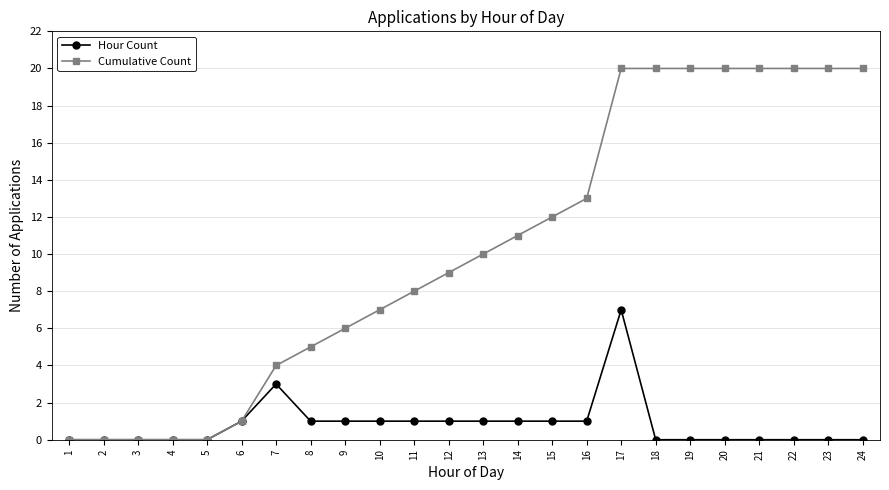

Reading right to left, what are all the values shown in this chart?

Hour Count: 24=0	23=0	22=0	21=0	20=0	19=0	18=0	17=7	16=1	15=1	14=1	13=1	12=1	11=1	10=1	9=1	8=1	7=3	6=1	5=0	4=0	3=0	2=0	1=0
Cumulative Count: 24=20	23=20	22=20	21=20	20=20	19=20	18=20	17=20	16=13	15=12	14=11	13=10	12=9	11=8	10=7	9=6	8=5	7=4	6=1	5=0	4=0	3=0	2=0	1=0